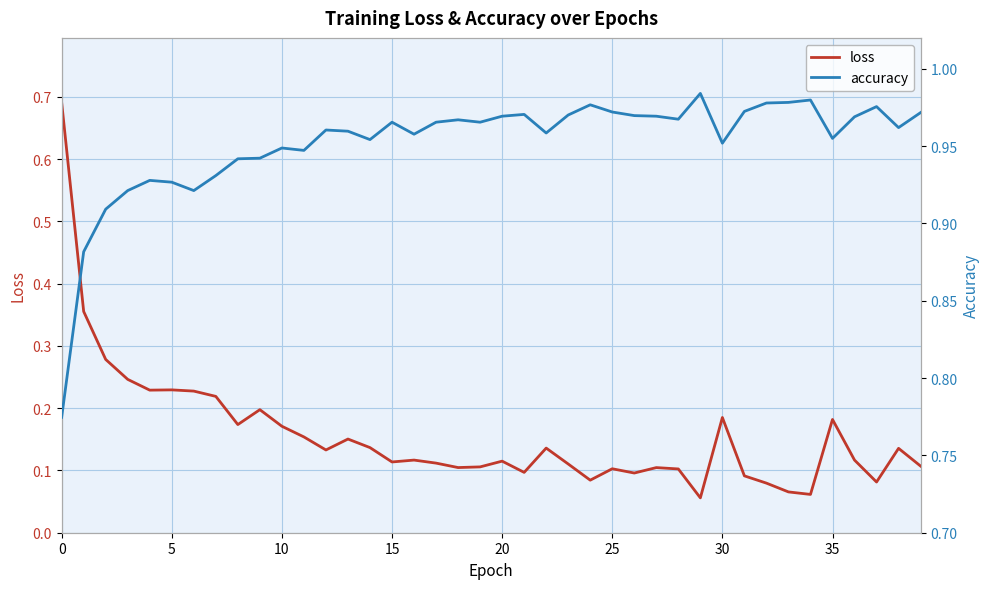

In loss, how many points are lower than both neighbors (excluding endpoints)?

11